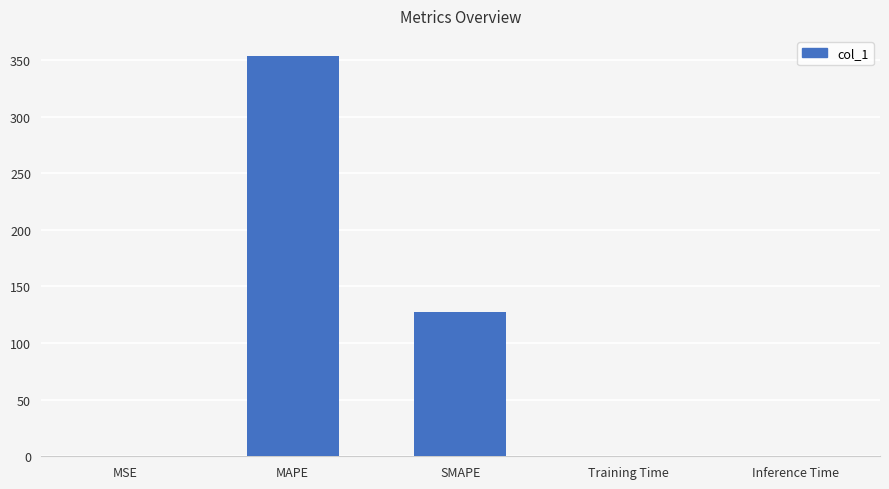

The chart shows a value of 0.0 at Inference Time. True or false?

True